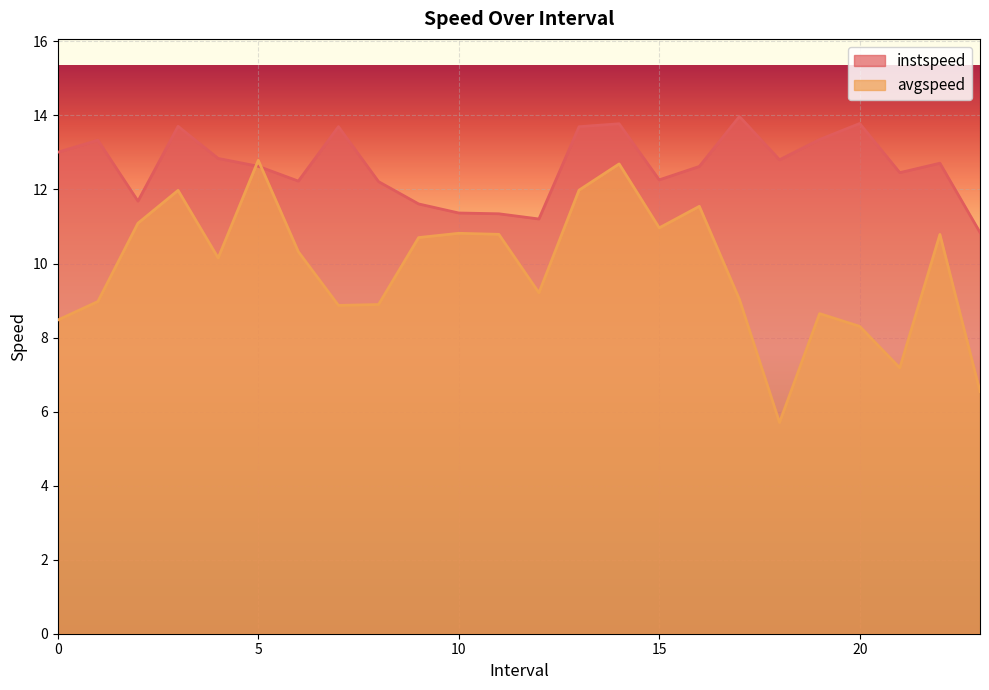

Is it true that avgspeed equals 10.8 at 22.0?

True